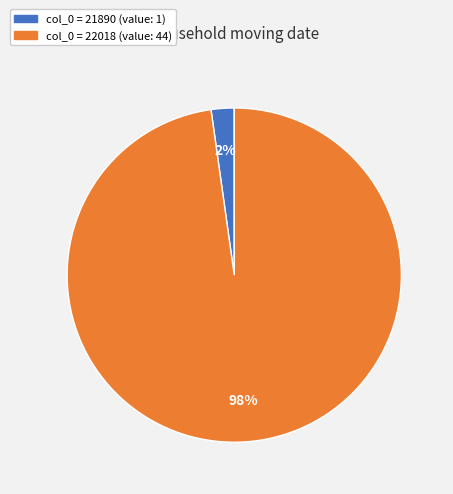

To the nearest percent, what is the average slice percentage?

50%